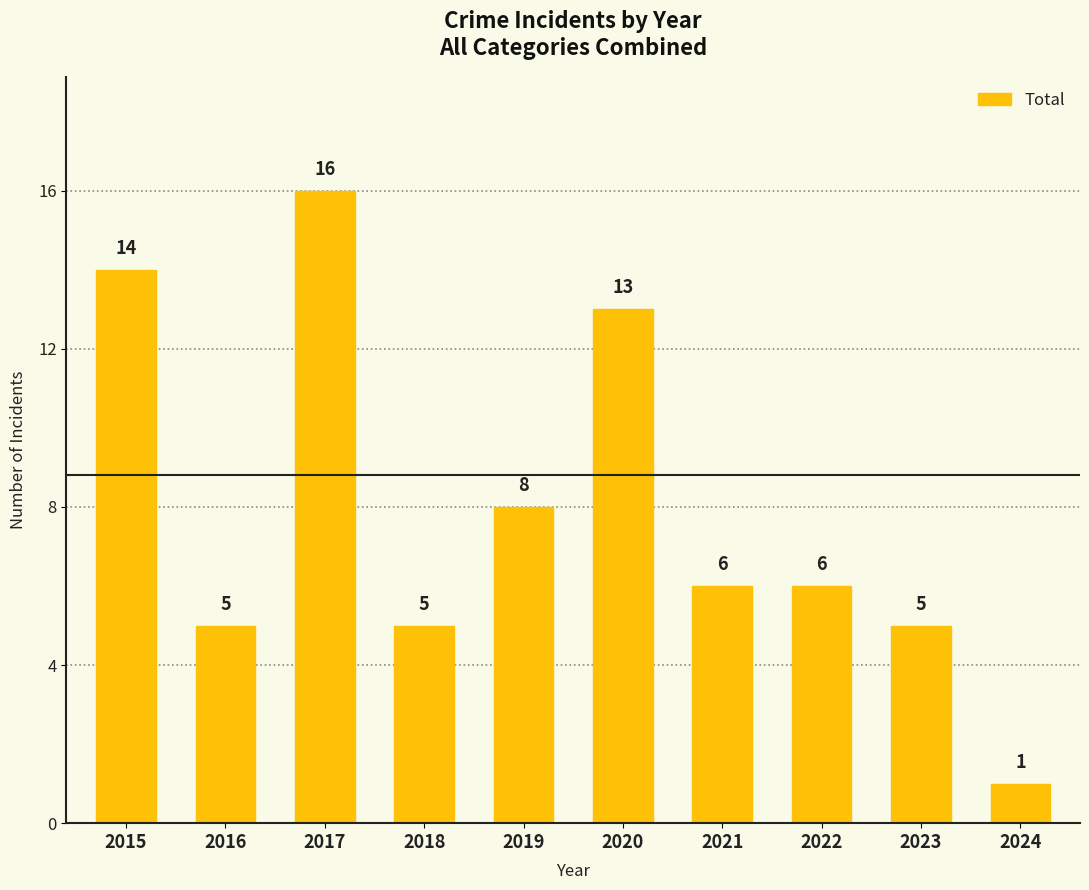

What is the difference between the values at 2019 and 2020?

5